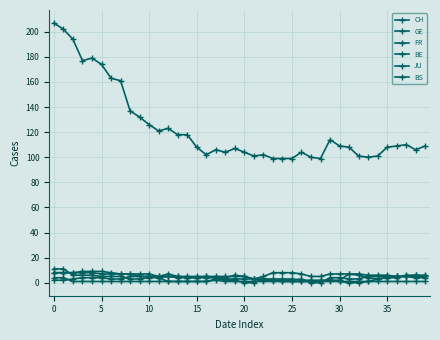

What is the highest value of the BE series?

11